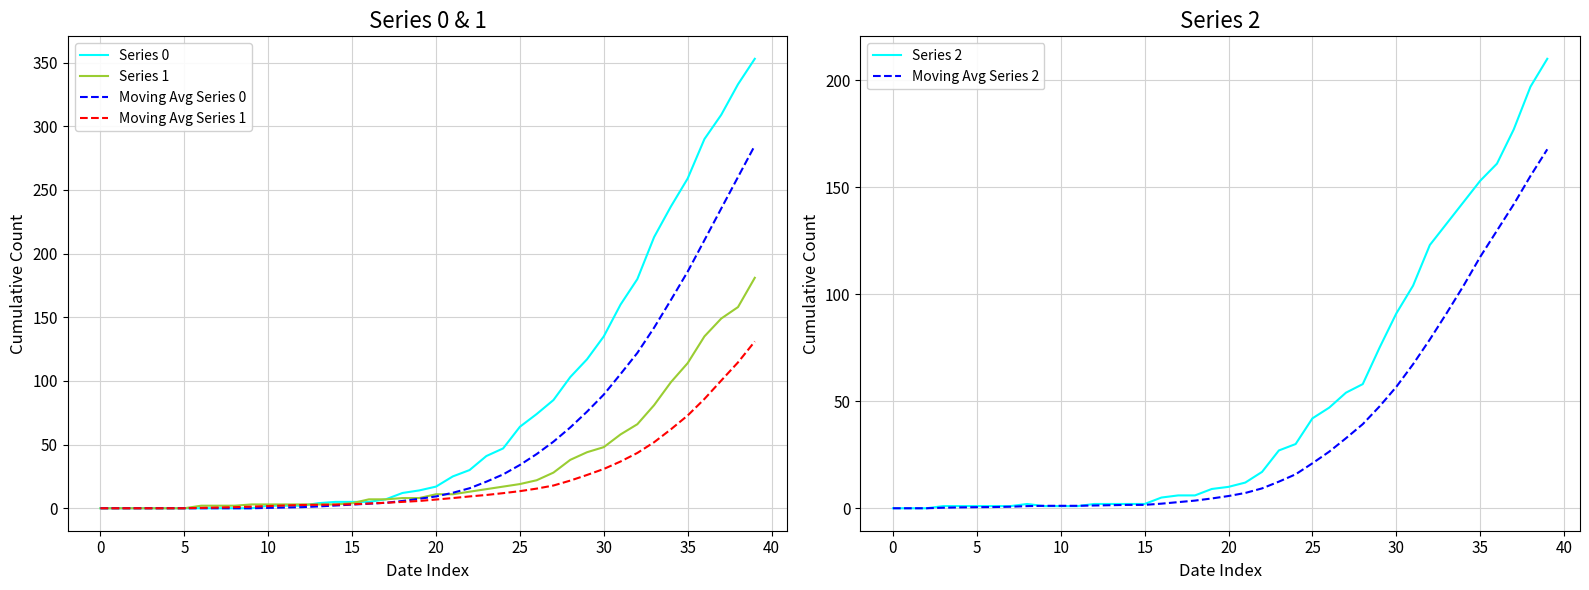

Which series has the widest spread of values?

Series 0